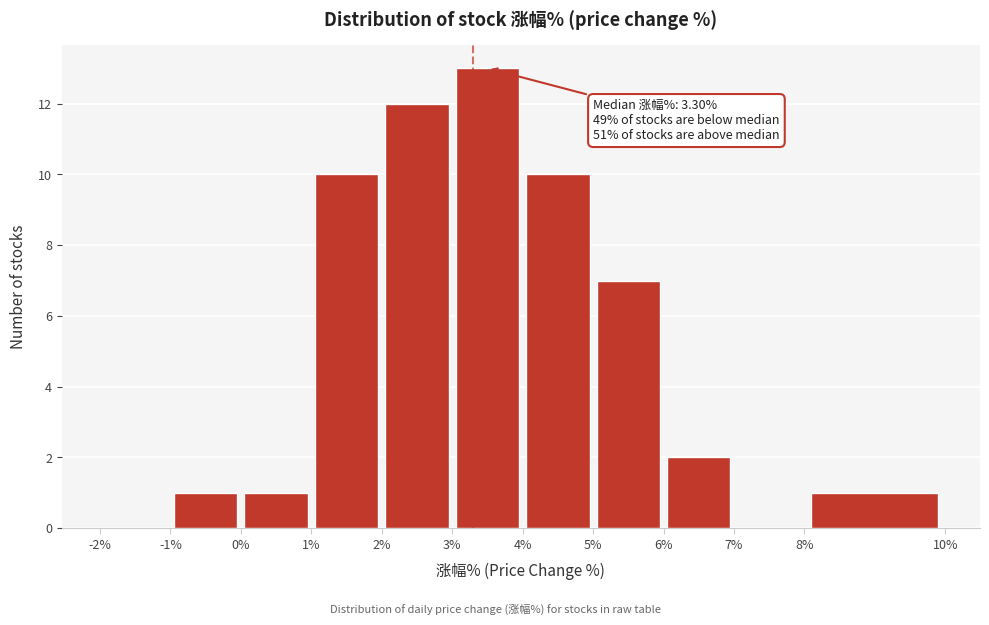

Which range on the x-axis has the tallest bar?

3% to 4%